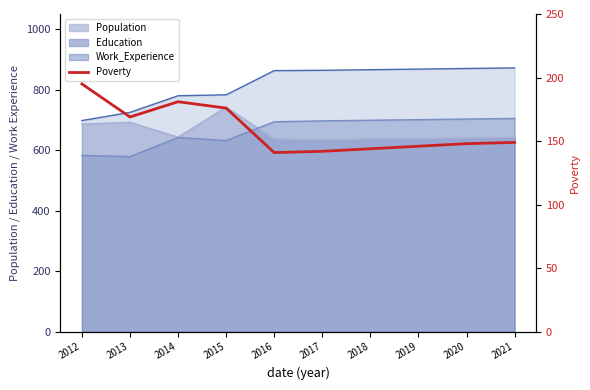

Reading left to right, extract all data points from this chart.

195	169	181	176	141	142	144	146	148	149